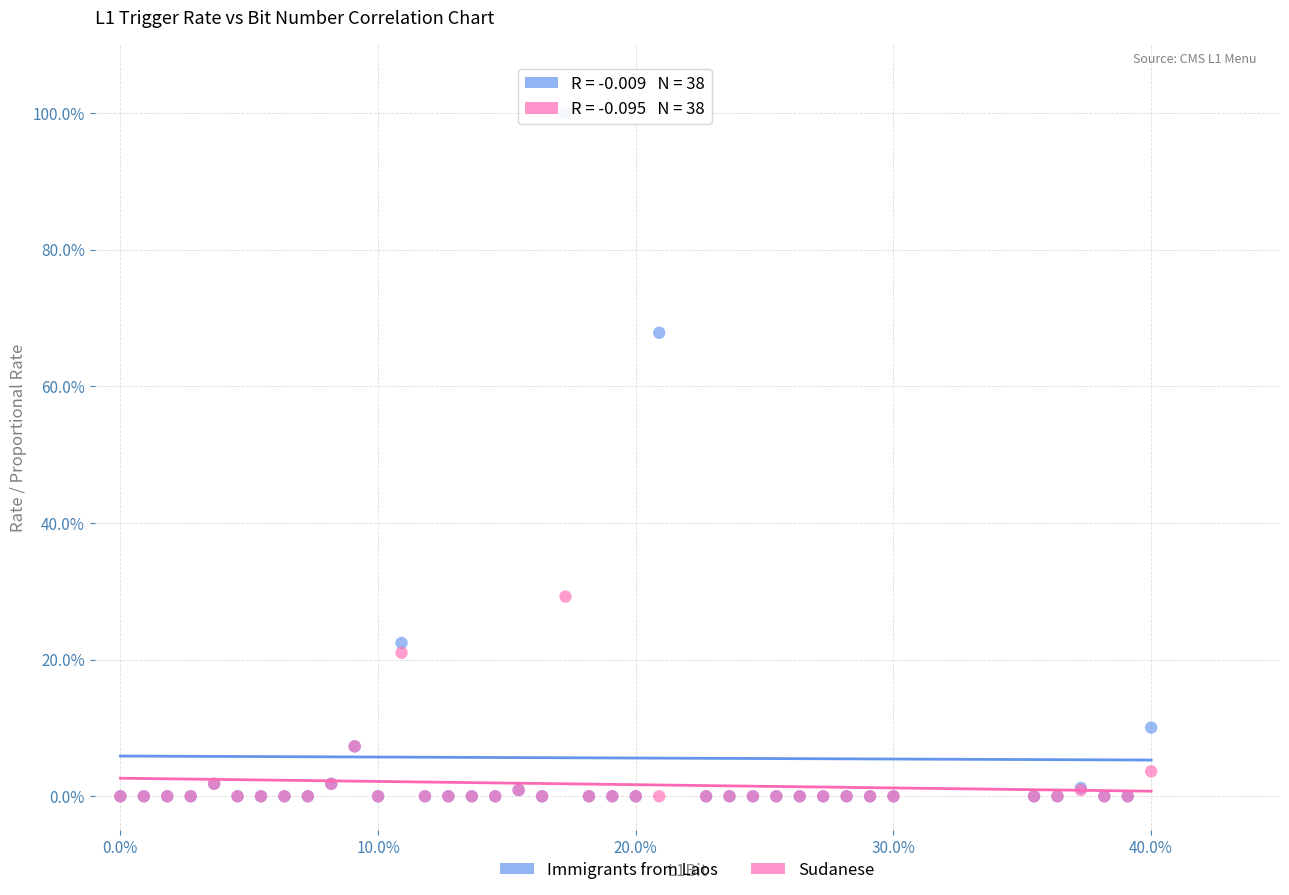

In the Immigrants from Laos series, what Y value is closest to 50?

67.8